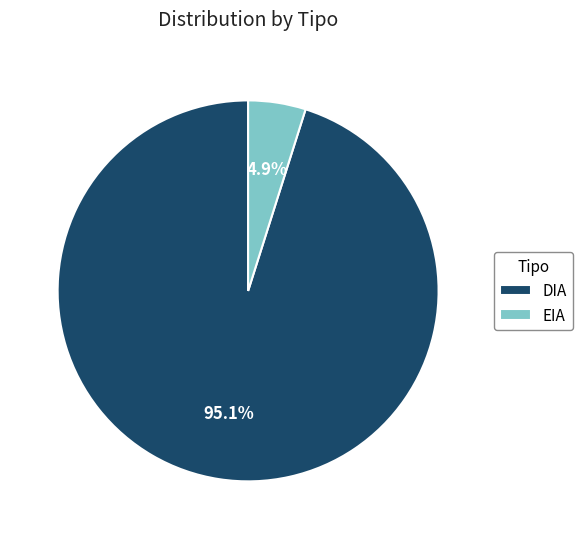

To the nearest percent, what percentage of the pie is DIA?

95%